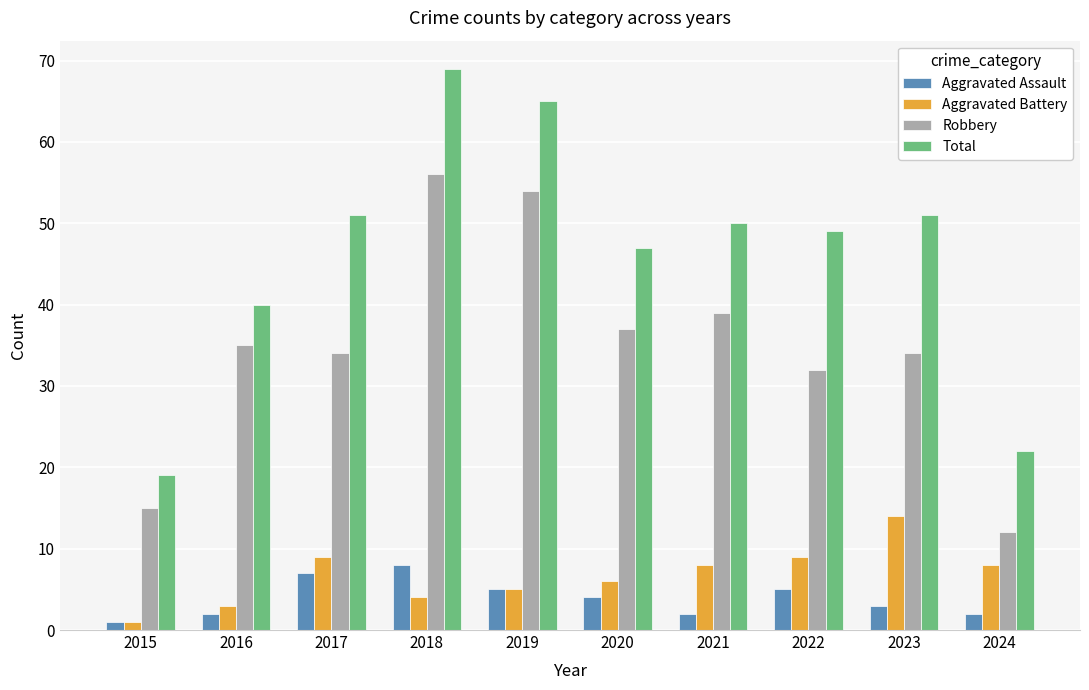

What is the minimum value shown in the chart?

1